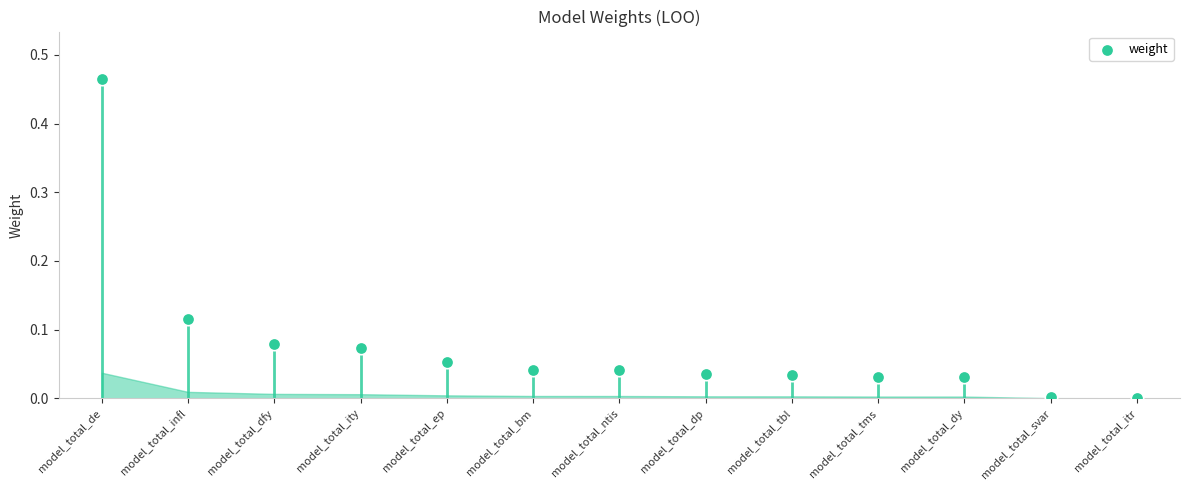

What is the change in value from model_total_infl to model_total_bm?

-0.1